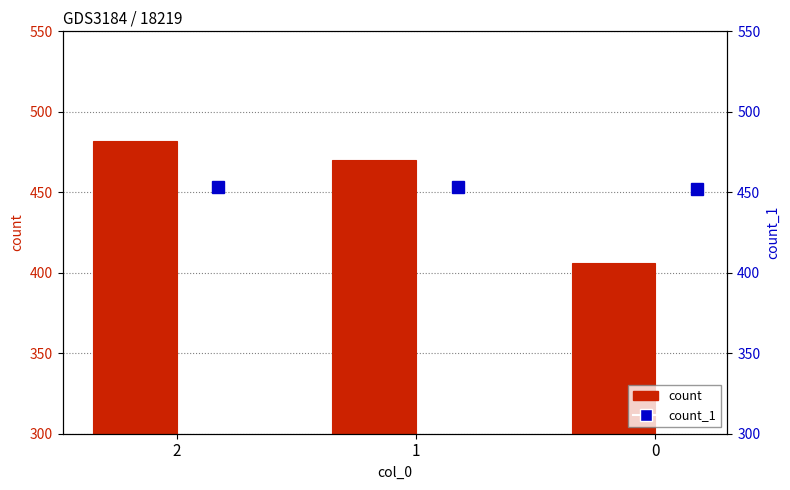

What are all the series names shown in the legend?

count, count_1